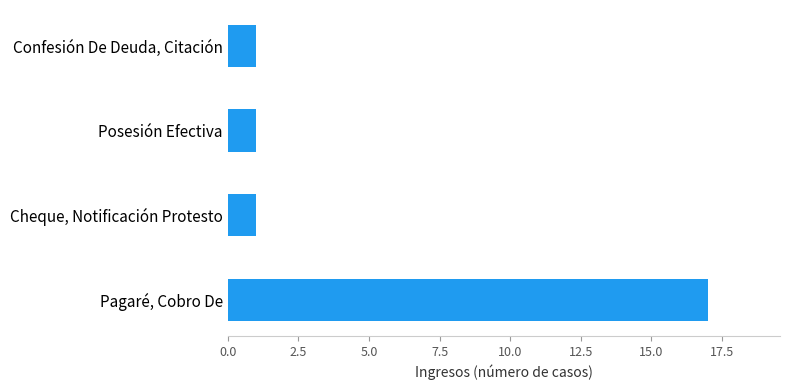

The value at Cheque, Notificación Protesto is 1. True or false?

True